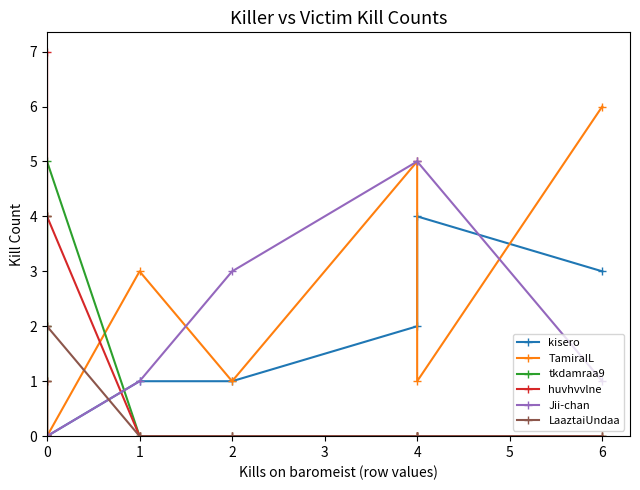

Reading left to right, extract all data points from this chart.

kisero: 0	0	0	0	0	1	1	2	4	3
TamiraIL: 0	0	0	0	0	3	1	5	1	6
tkdamraa9: 1	4	0	2	5	0	0	0	0	0
huvhvvlne: 0	1	0	7	4	0	0	0	0	0
Jii-chan: 0	0	0	0	0	1	3	5	5	1
LaaztaiUndaa: 2	1	0	4	2	0	0	0	0	0